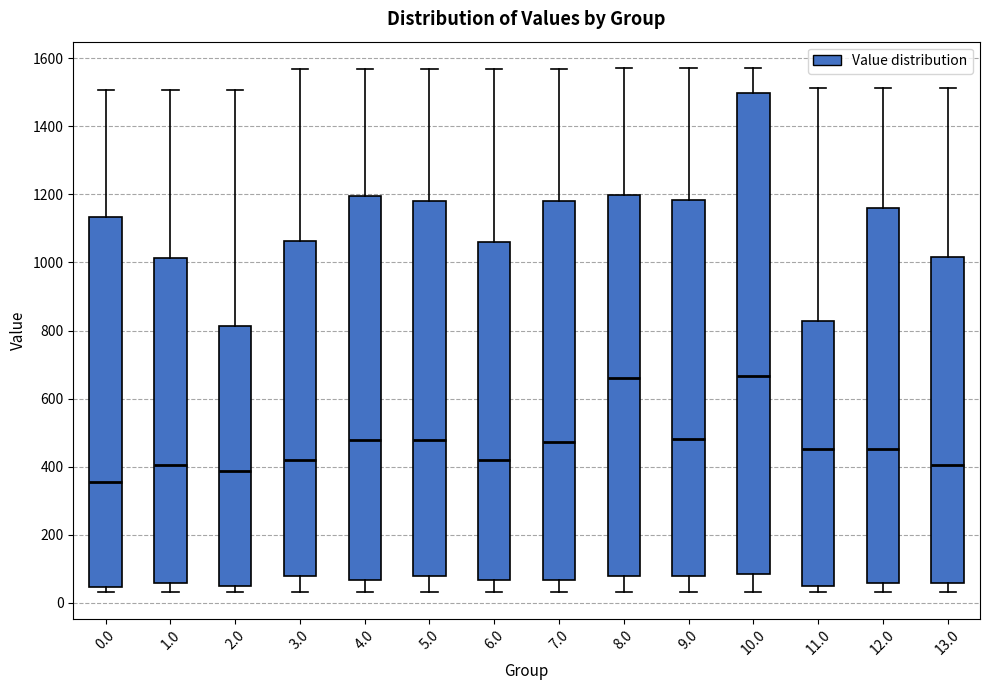

Reading left to right, read every box against the y-axis: the position of its median line, the range the box covers, and the ends of its whiskers. The values are not printed on the chart, so give them approximately, as read against the axis.

0.0: median 360, box 40 to 1140, whiskers 40 (just below the box's lower edge) to 1500
1.0: median 400, box 60 to 1020, whiskers 40 to 1500
2.0: median 380, box 60 to 820, whiskers 40 to 1500
3.0: median 420, box 80 to 1060, whiskers 40 to 1560
4.0: median 480, box 60 to 1200, whiskers 40 to 1560
5.0: median 480, box 80 to 1180, whiskers 40 to 1560
6.0: median 420, box 60 to 1060, whiskers 40 to 1560
7.0: median 480, box 60 to 1180, whiskers 40 to 1560
8.0: median 660, box 80 to 1200, whiskers 40 to 1580
9.0: median 480, box 80 to 1180, whiskers 40 to 1580
10.0: median 660, box 80 to 1500, whiskers 40 to 1580
11.0: median 460, box 60 to 820, whiskers 40 to 1520
12.0: median 460, box 60 to 1160, whiskers 40 to 1520
13.0: median 400, box 60 to 1020, whiskers 40 to 1520